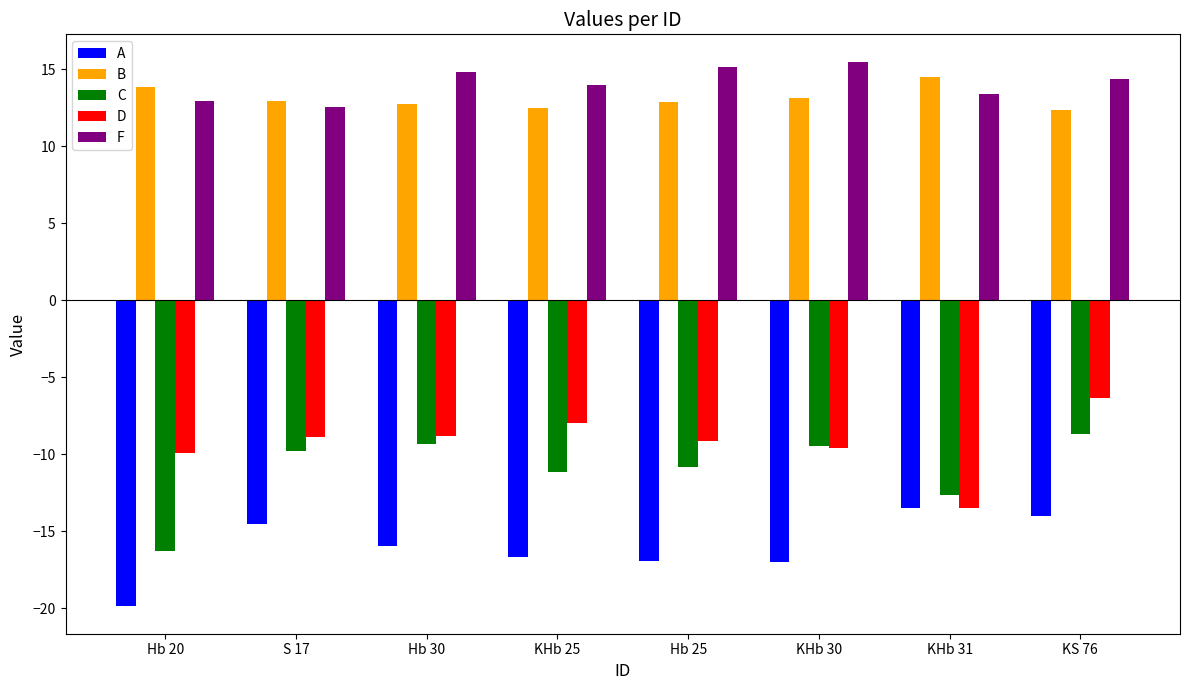

How many distinct data groups are displayed?

5